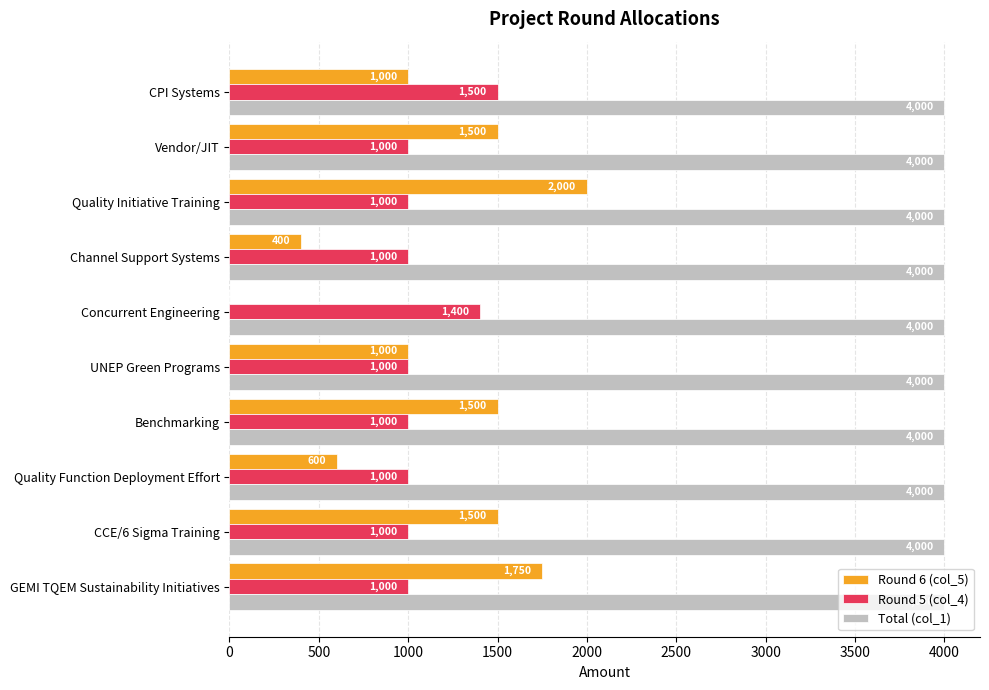

Is it true that Round 5 (col_4) equals 1000 at Vendor/JIT?

True